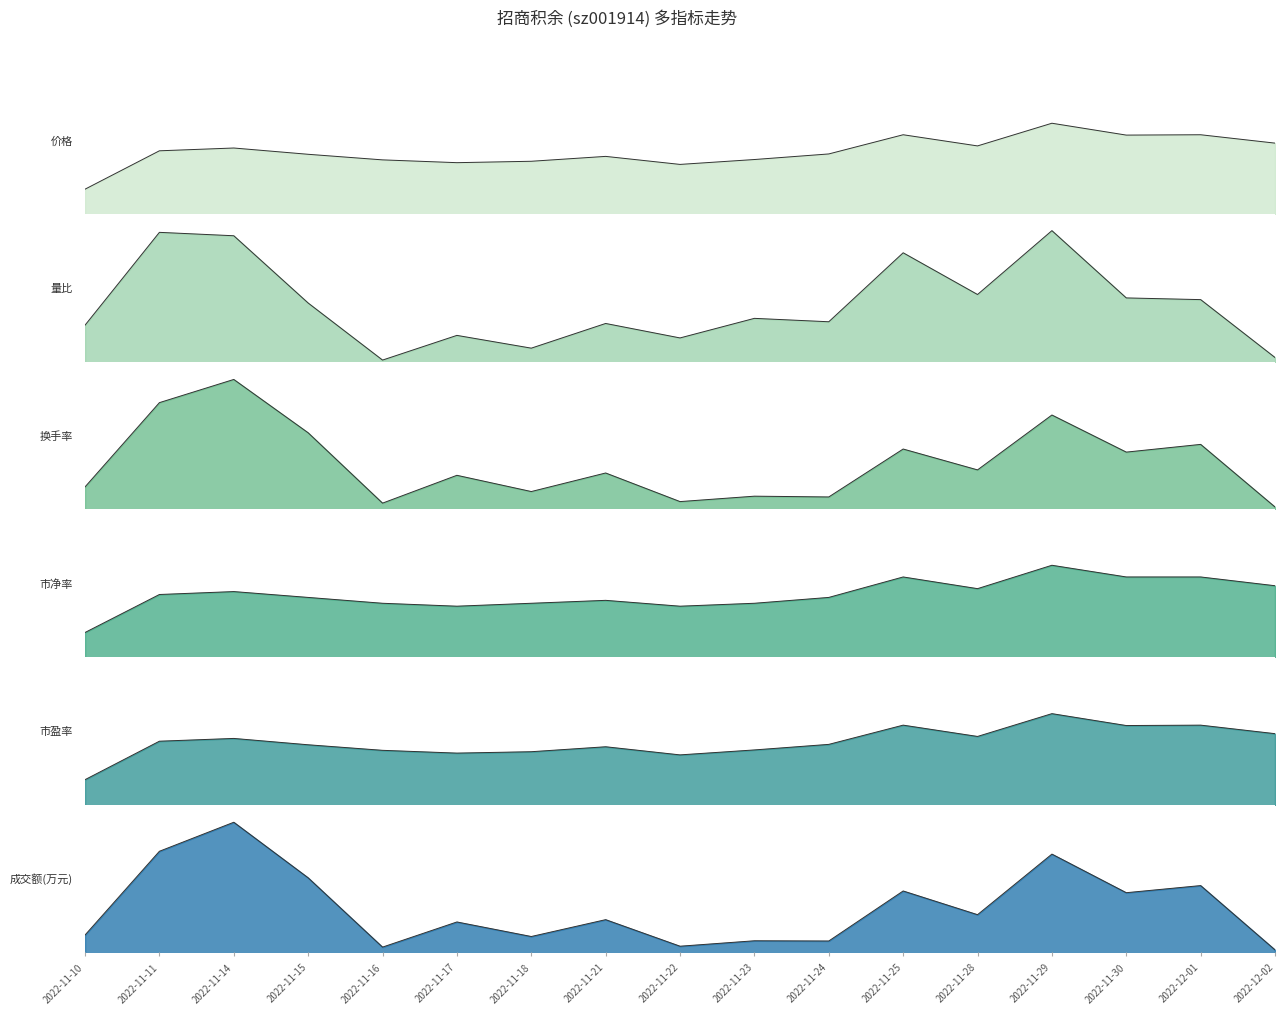

Which series has the widest spread of values?

成交额(万元)